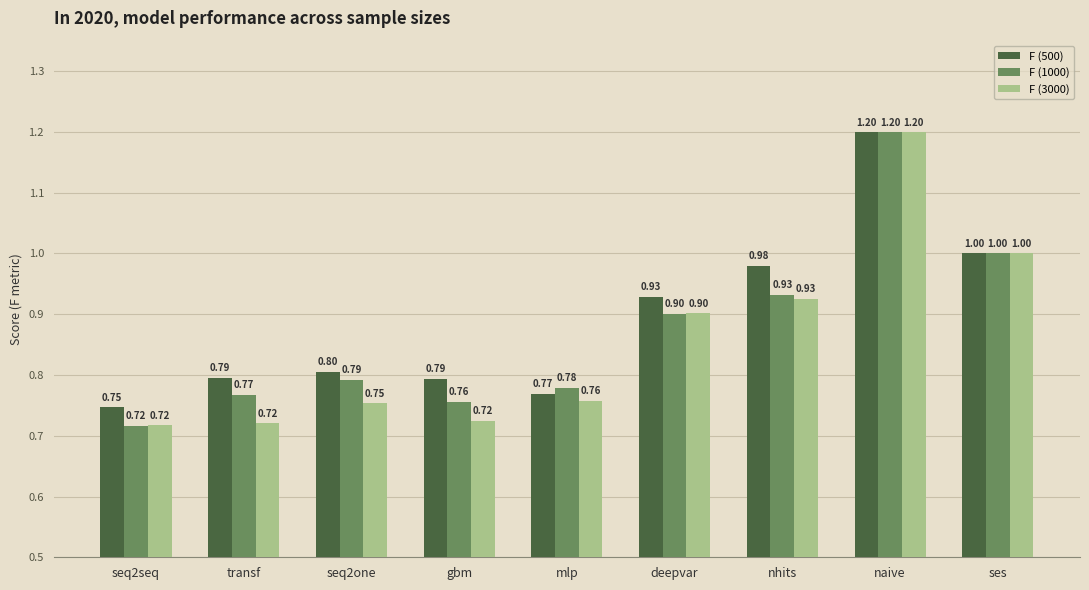

Rank the series by their average value, from highest to lowest.

F (500), F (1000), F (3000)